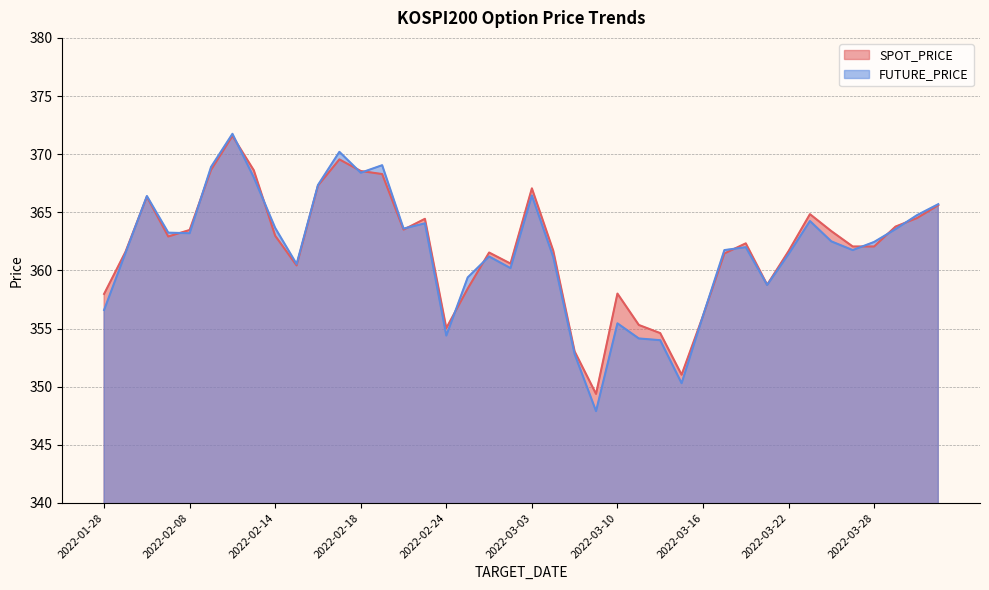

Is the value of SPOT_PRICE at 2022-02-04 greater than the value of FUTURE_PRICE at 2022-02-08?

Yes